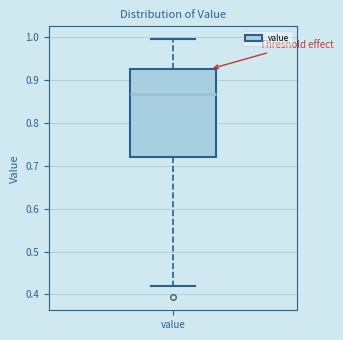

Read this box plot against the y-axis: the position of the median line, the range covered by the box, and the ends of both whiskers. The values are not printed on the chart, so give them approximately, as read against the axis.

median 0.87, box 0.72 to 0.93, whiskers 0.42 to 0.99